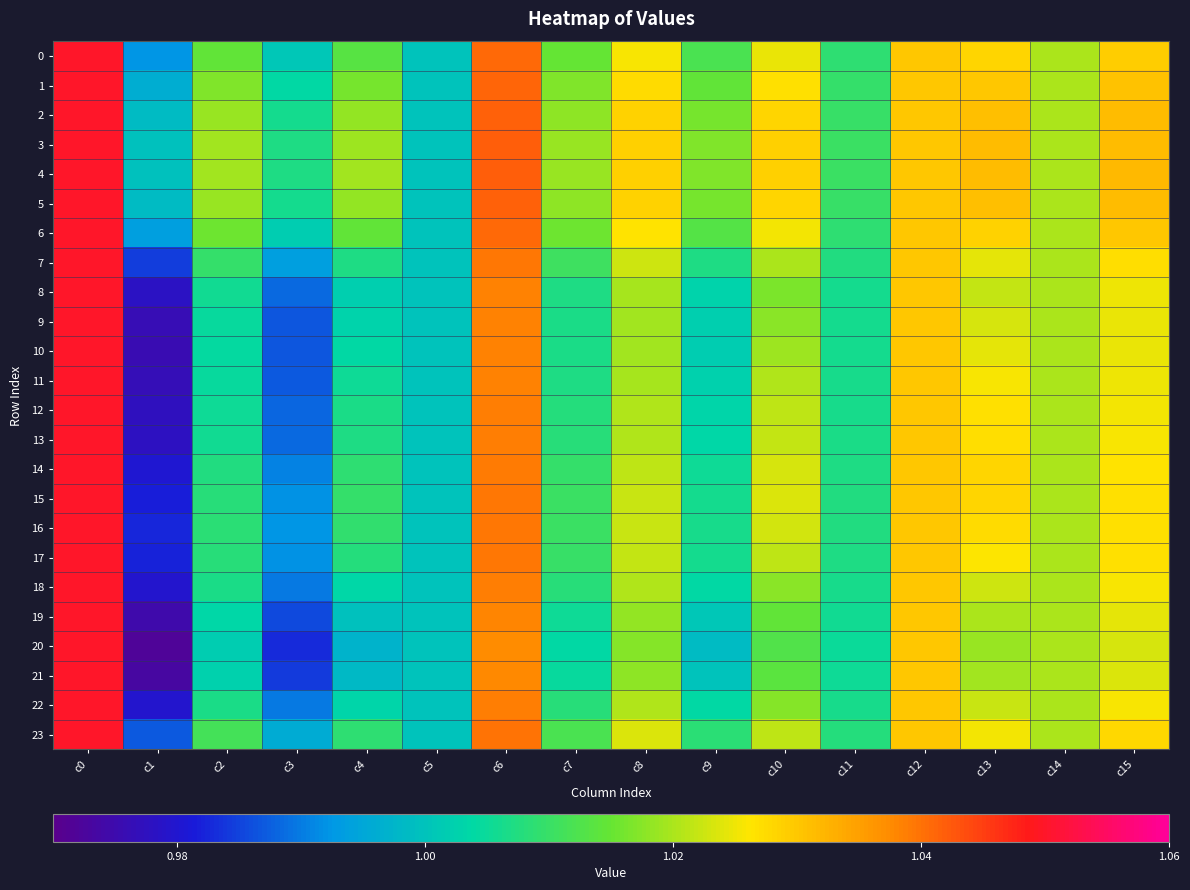

List the series in order of their peak value, lowest first.

0, 1, 2, 3, 4, 5, 6, 7, 8, 9, 10, 11, 12, 13, 14, 15, 16, 17, 18, 19, 20, 21, 22, 23